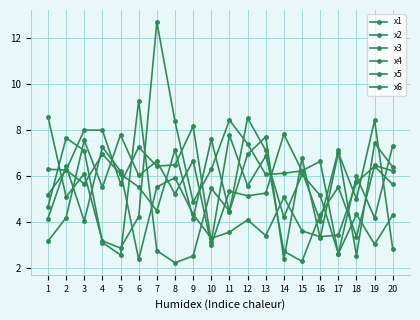

What is the difference between the second highest and minimum values in the x5 series?

5.3